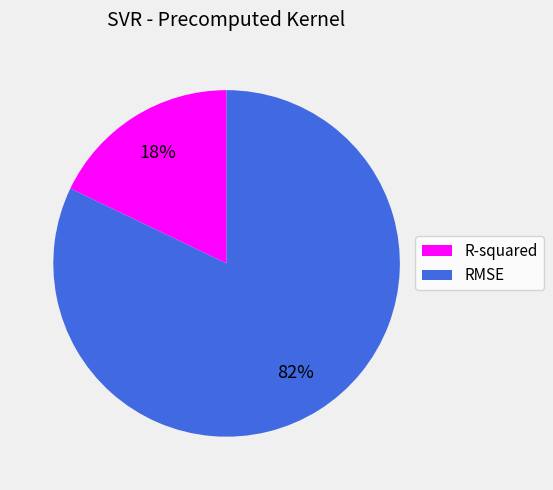

How many slices are in this pie chart?

2